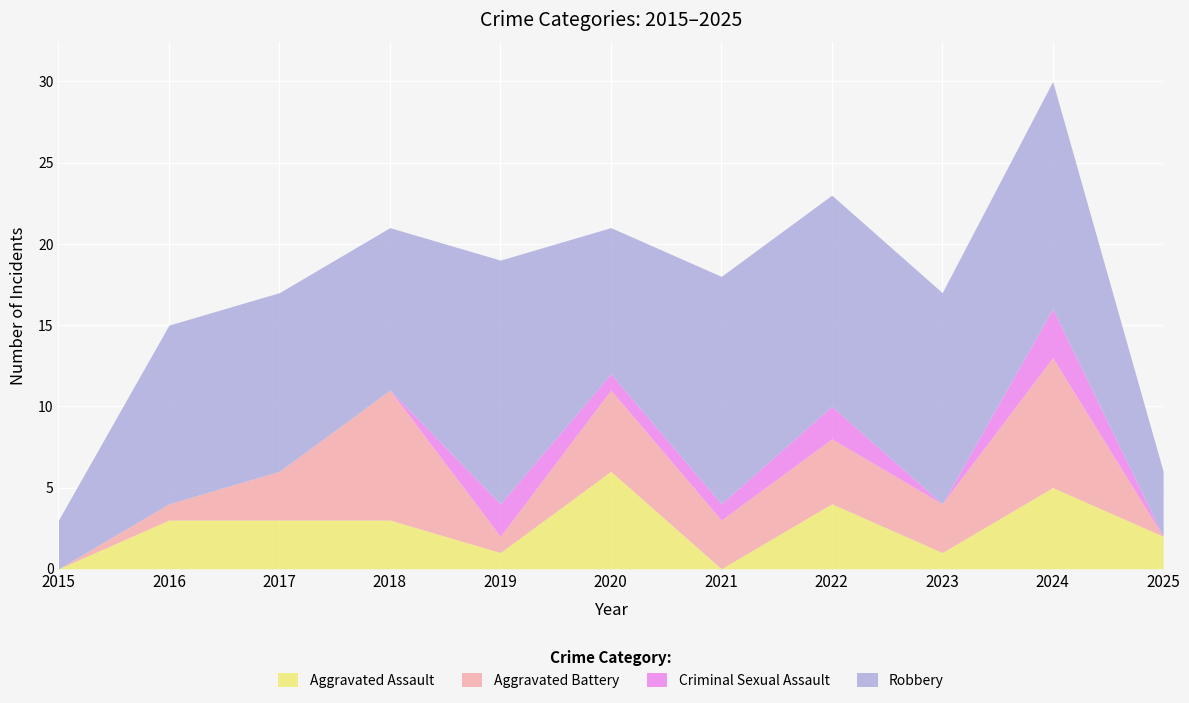

Reading left to right, extract all data points from this chart.

Aggravated Assault: 0	3	3	3	1	6	0	4	1	5	2
Aggravated Battery: 0	1	3	8	1	5	3	4	3	8	0
Criminal Sexual Assault: 0	0	0	0	2	1	1	2	0	3	0
Robbery: 3	11	11	10	15	9	14	13	13	14	4